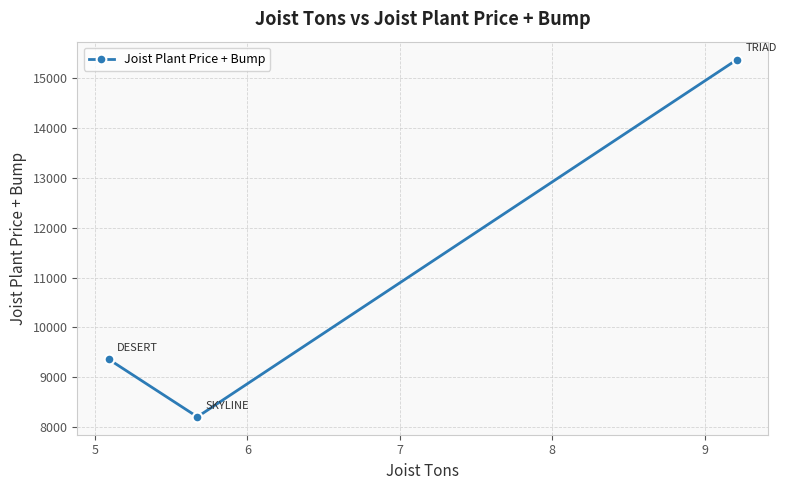

How many data points are above 9361?

2